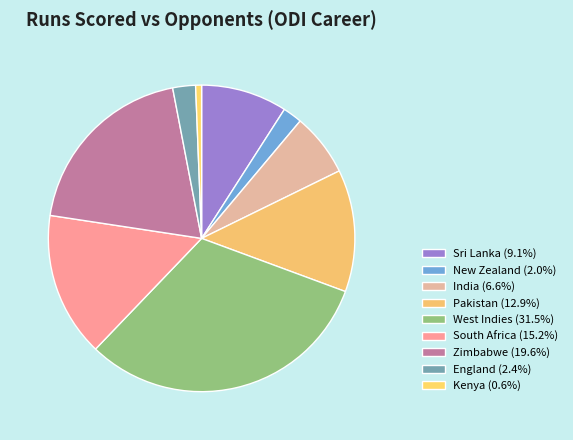

Is there any slice that represents more than half of the pie?

No